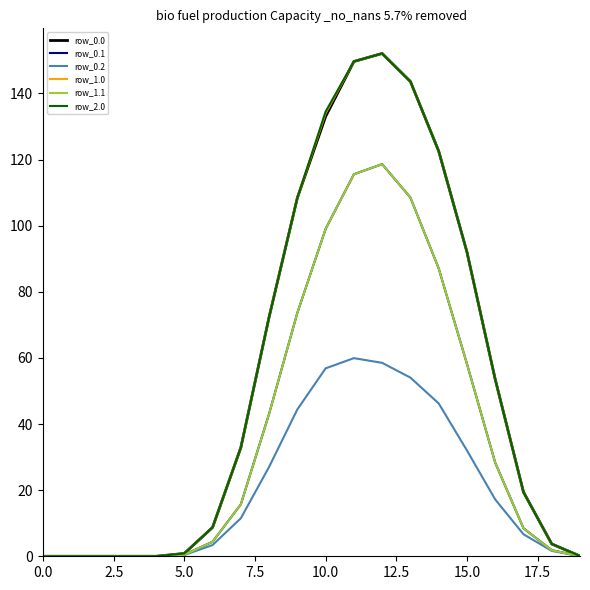

Is this an area chart (filled region under the line)?

No